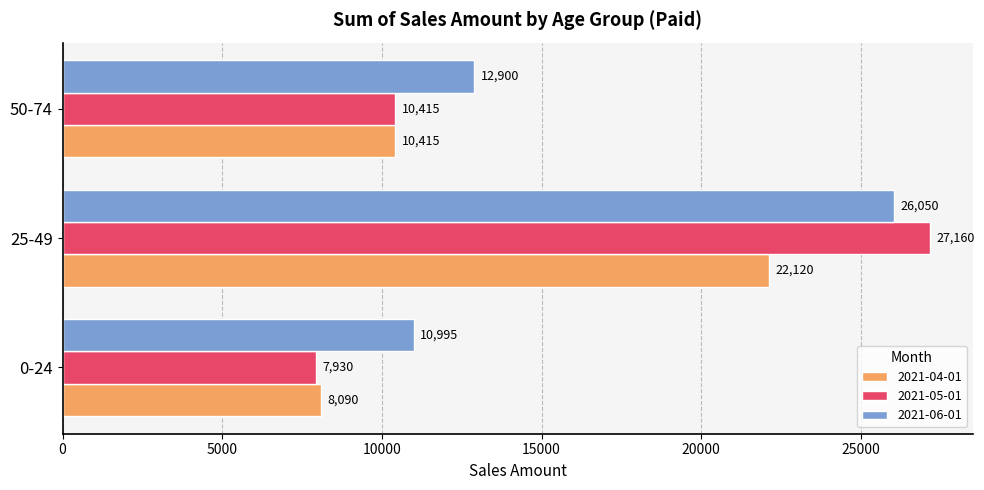

What are all the series names shown in the legend?

2021-04-01, 2021-05-01, 2021-06-01